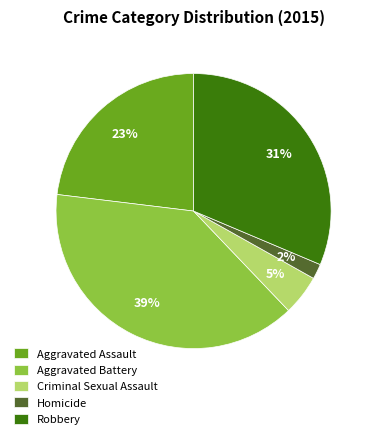

To the nearest percent, what portion does Homicide represent?

2%